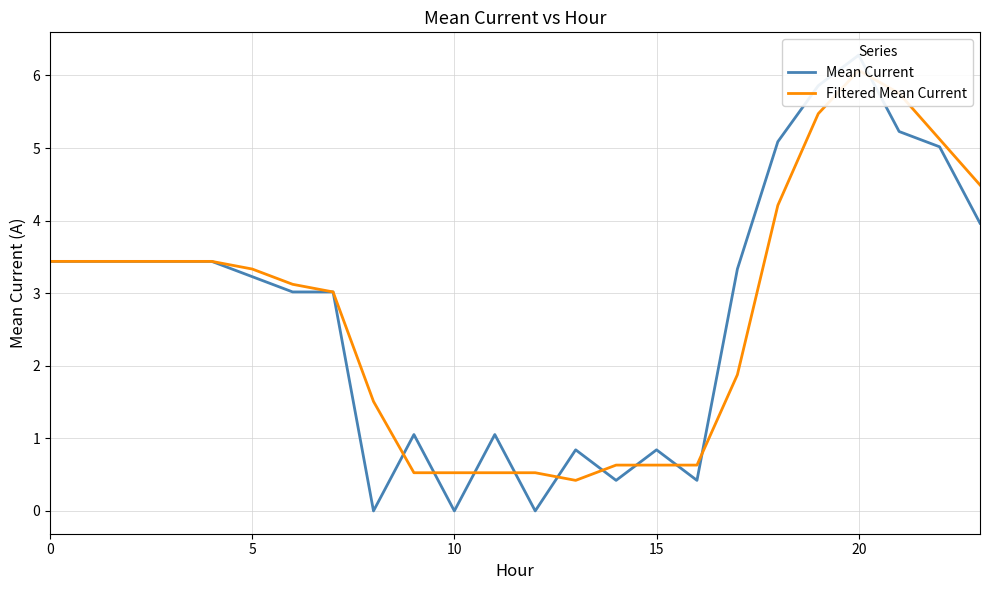

Reading left to right, list all the values displayed in this chart.

Mean Current: 3.4	3.4	3.4	3.4	3.4	3.2	3.0	3.0	0.0	1.1	0.0	1.1	0.0	0.8	0.4	0.8	0.4	3.3	5.1	5.9	6.3	5.2	5.0	4.0
Filtered Mean Current: 3.4	3.4	3.4	3.4	3.4	3.3	3.1	3.0	1.5	0.5	0.5	0.5	0.5	0.4	0.6	0.6	0.6	1.9	4.2	5.5	6.1	5.8	5.1	4.5